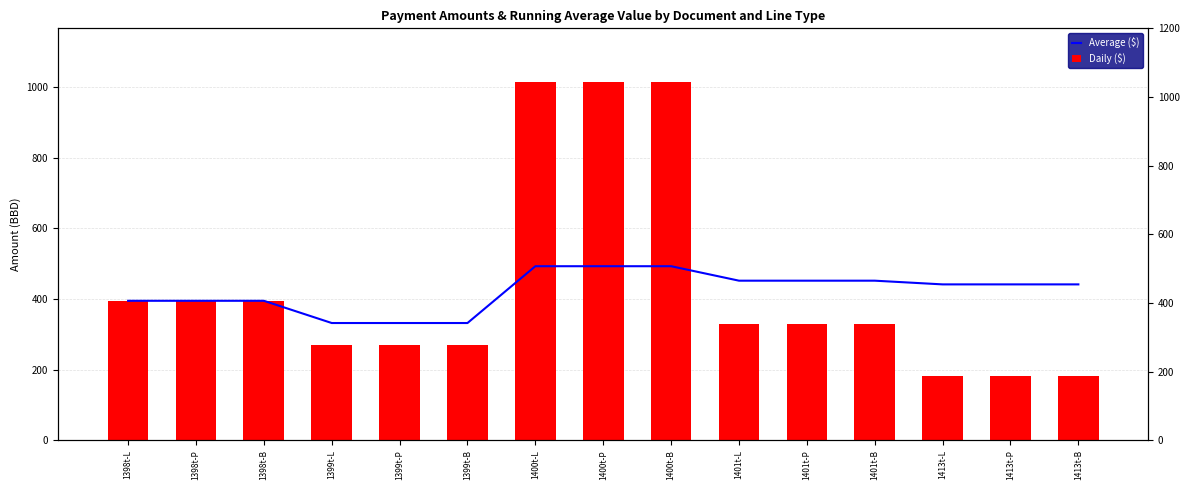

How many groups of bars are there?

15